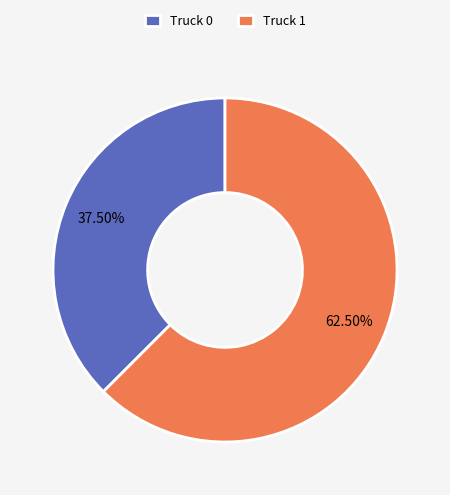

How many slices are in this pie chart?

2